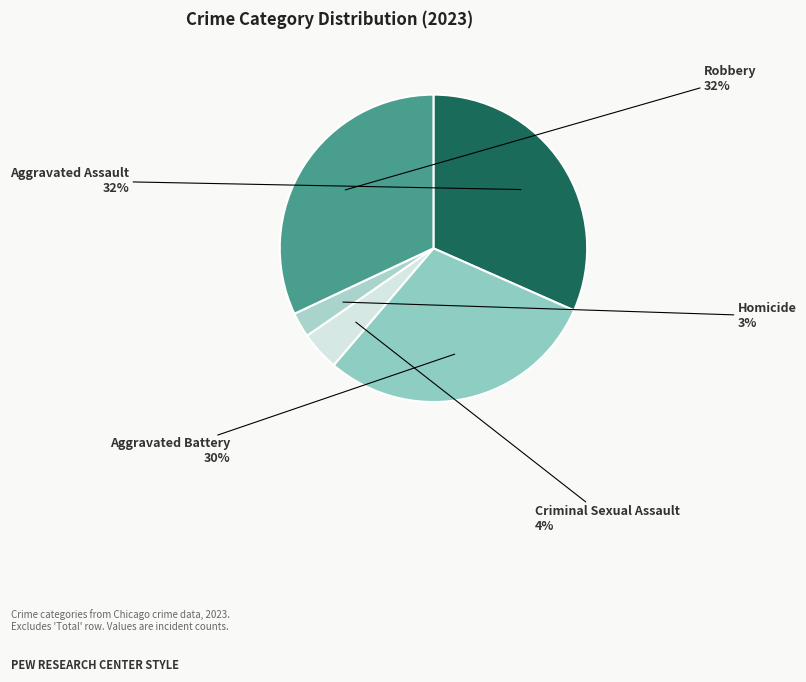

True or false: Aggravated Battery accounts for 40% of the total.

False